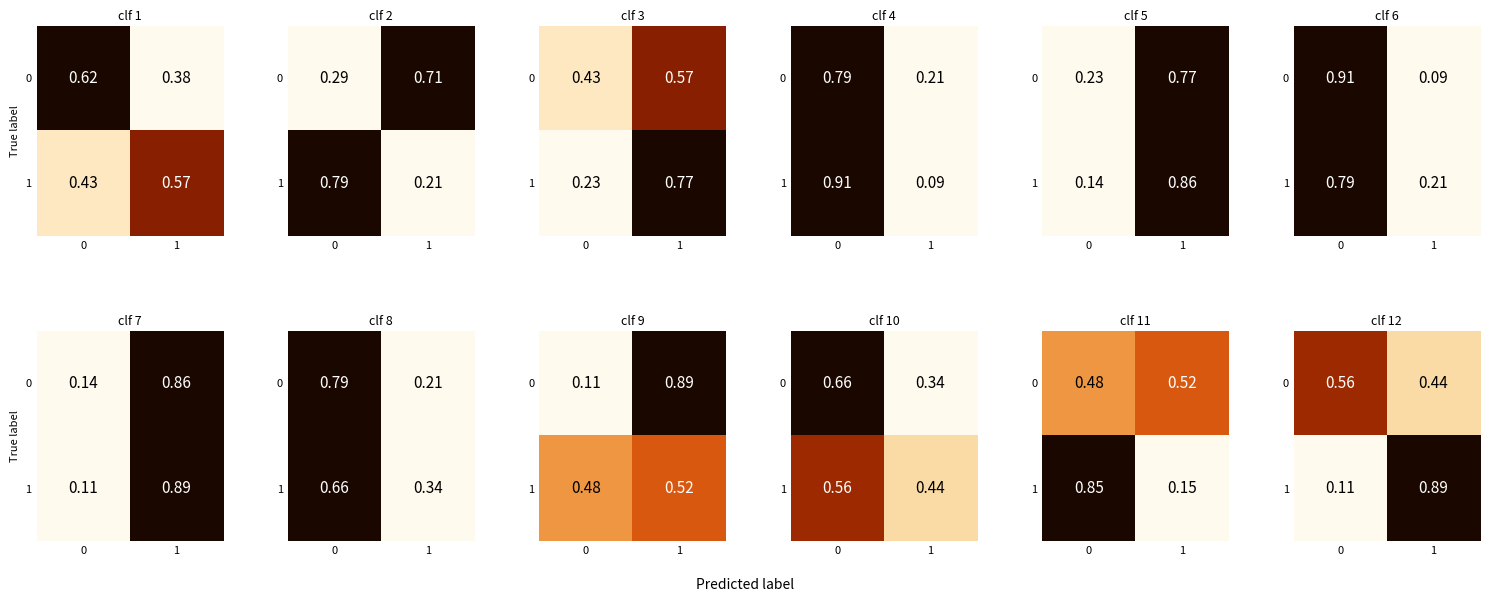

The 1 series shows 0.1 at 0. True or false?

True